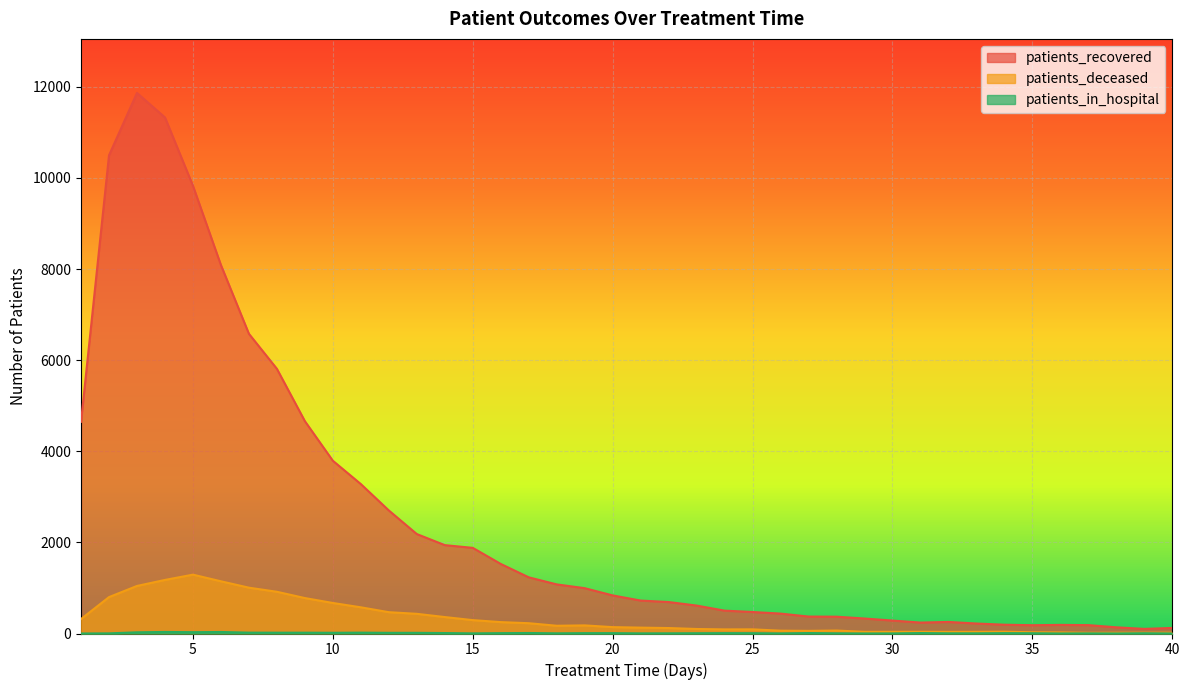

How many values in the patients_recovered series exceed 836?

19